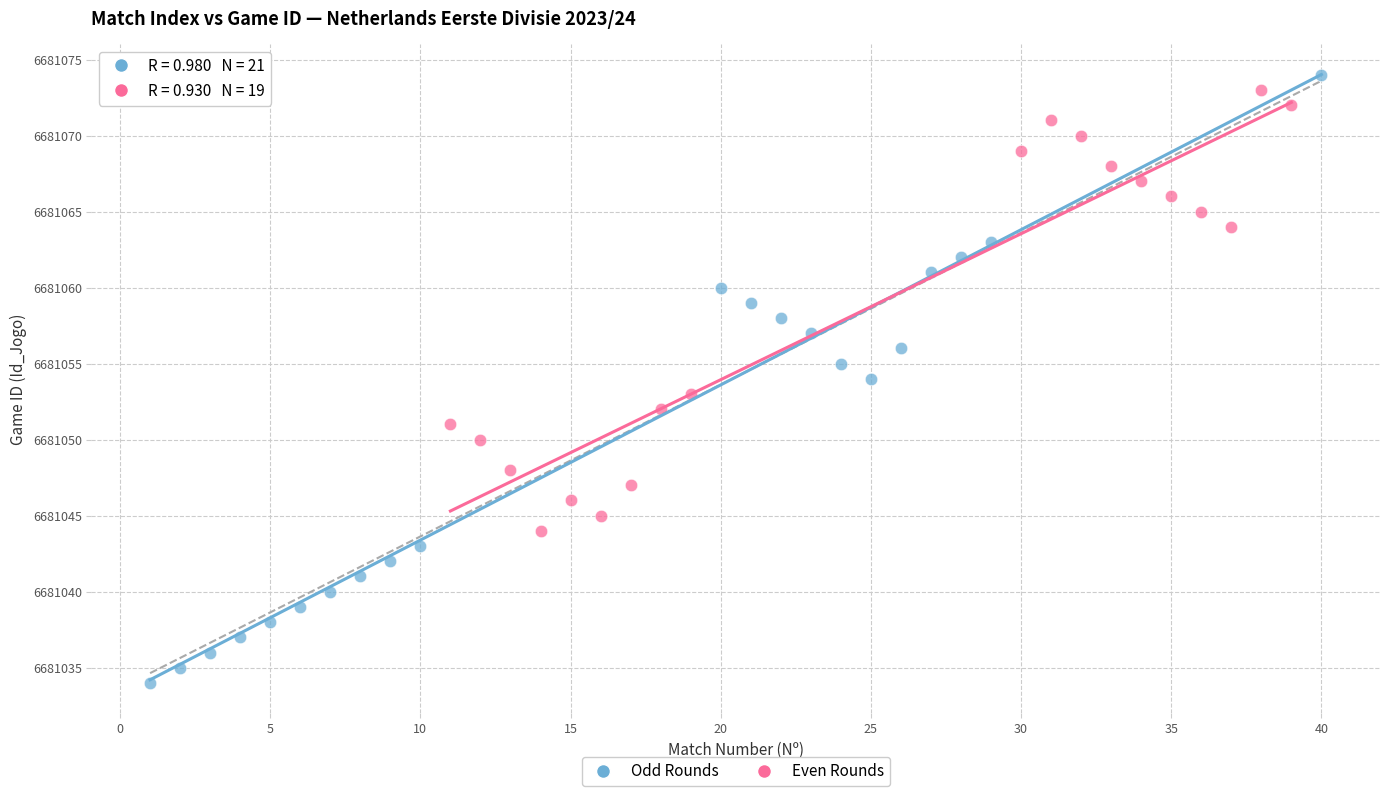

Which series has the largest Y range (max minus min)?

Odd Rounds